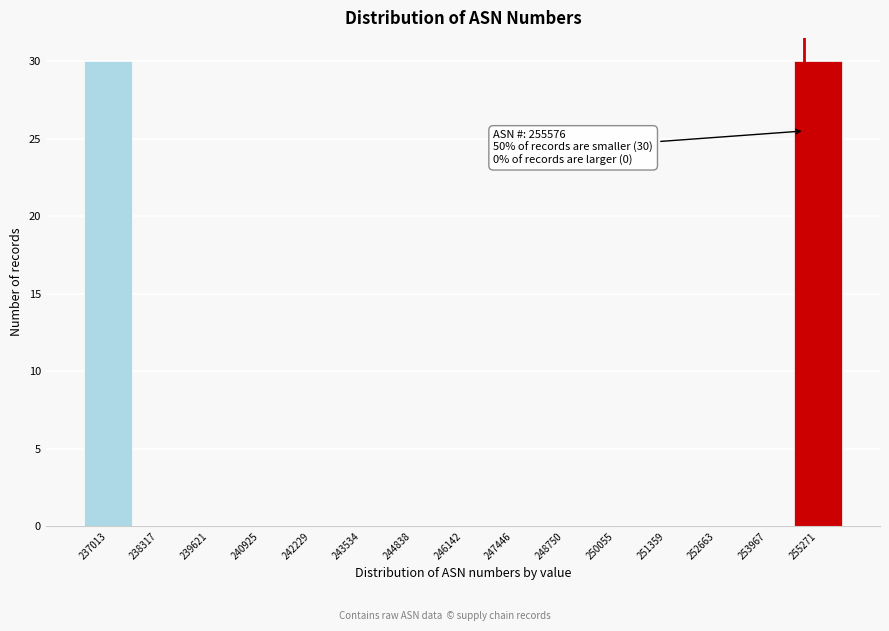

Reading right to left, what are all the values shown in this chart?

255271=30	253967=0	252663=0	251359=0	250055=0	248750=0	247446=0	246142=0	244838=0	243534=0	242229=0	240925=0	239621=0	238317=0	237013=30